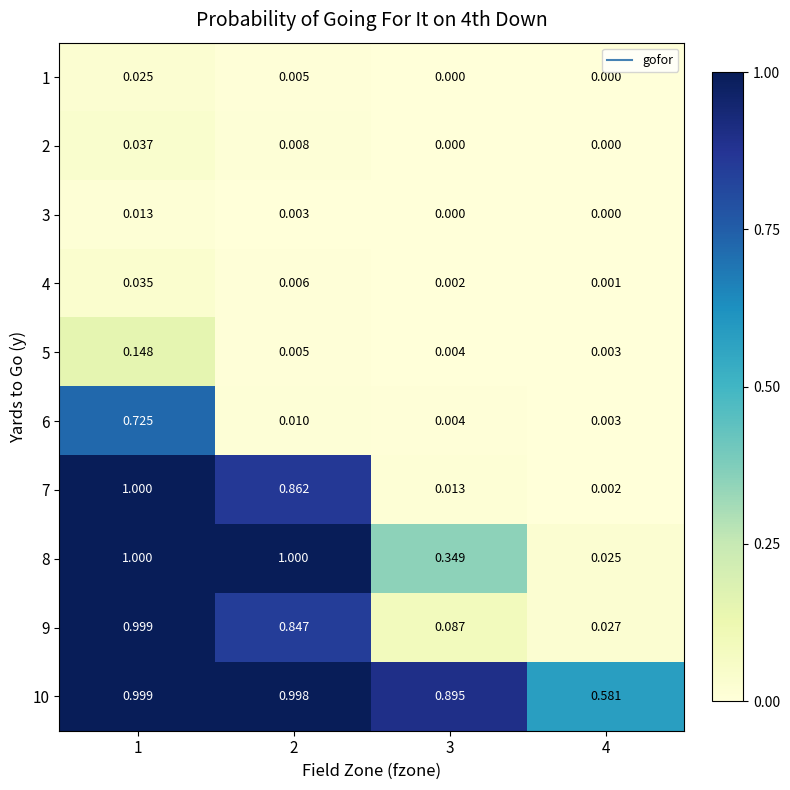

Is the value of 10 at 3 greater than the value of 2 at 2?

Yes